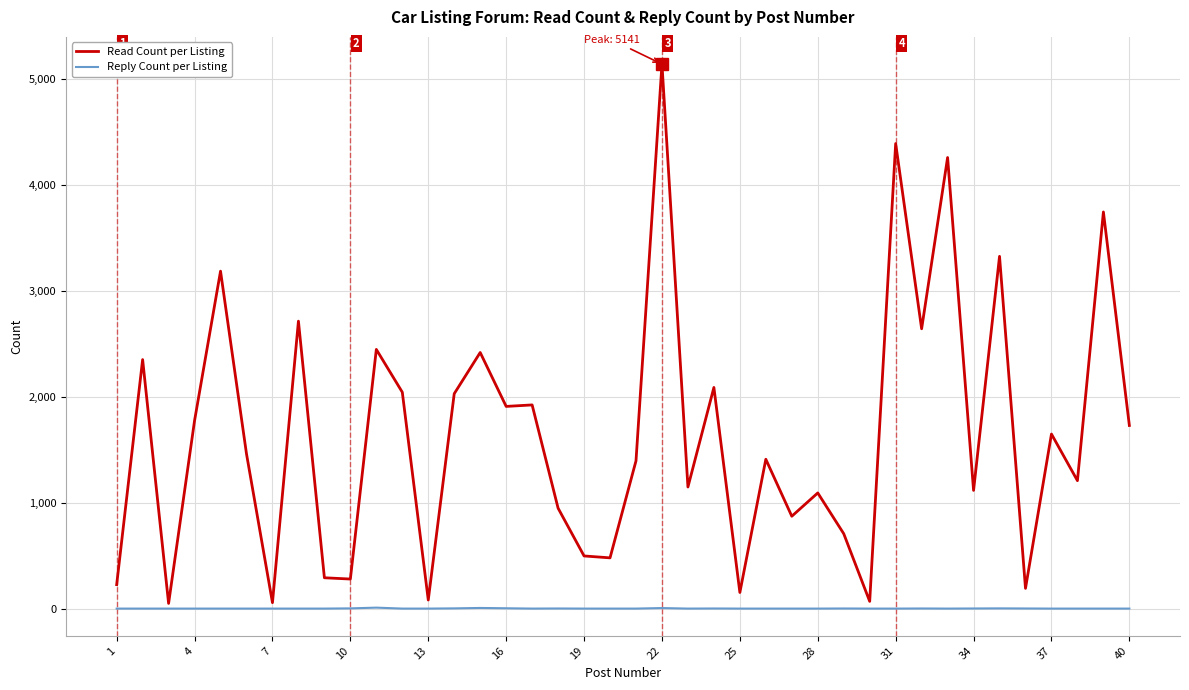

What is the greatest value displayed?

5141